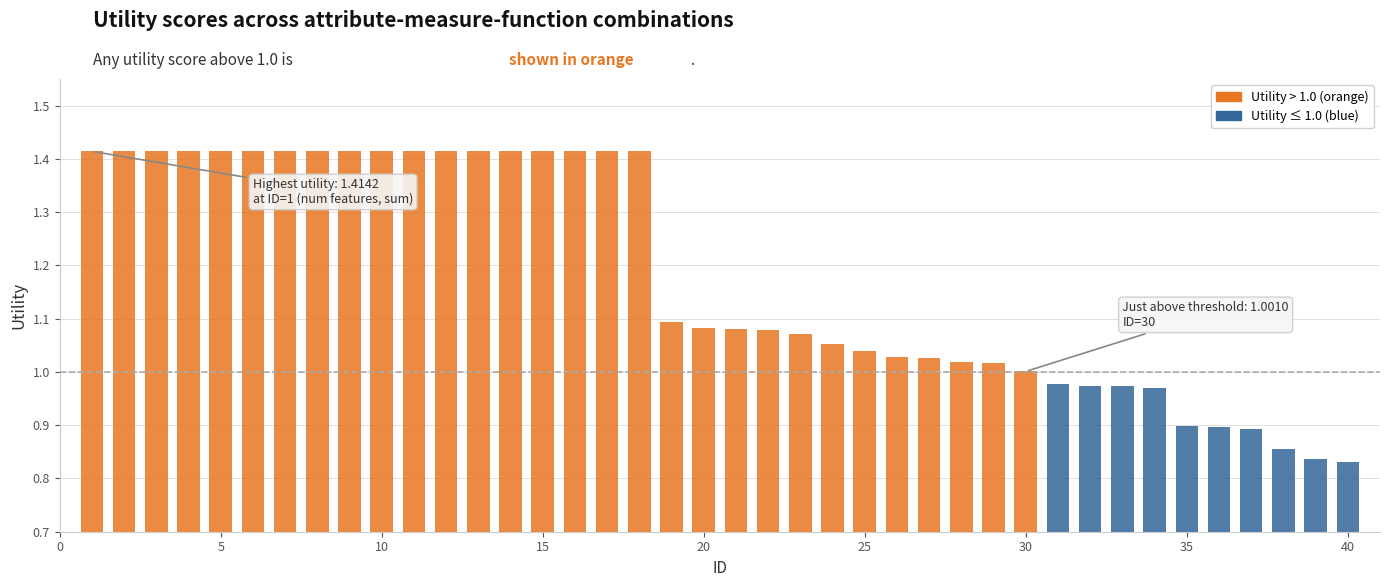

Count the number of data series in this chart.

1